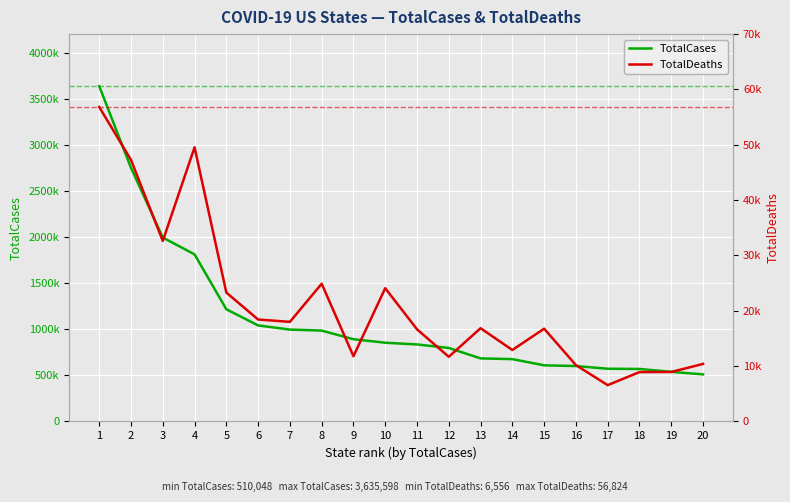

Does the chart display data point markers on the line(s)?

No